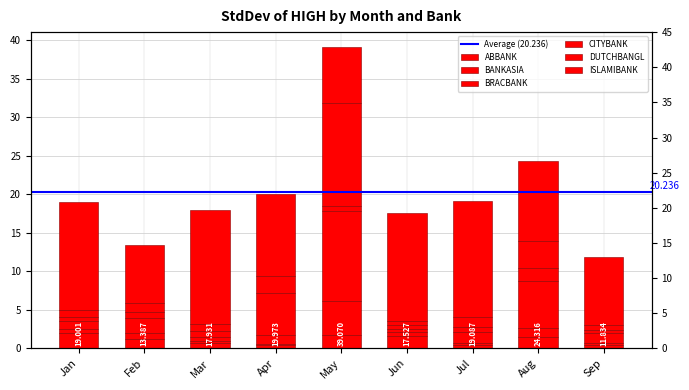

What is the value of the DUTCHBANGL bar at the 5th from the left?

13.4